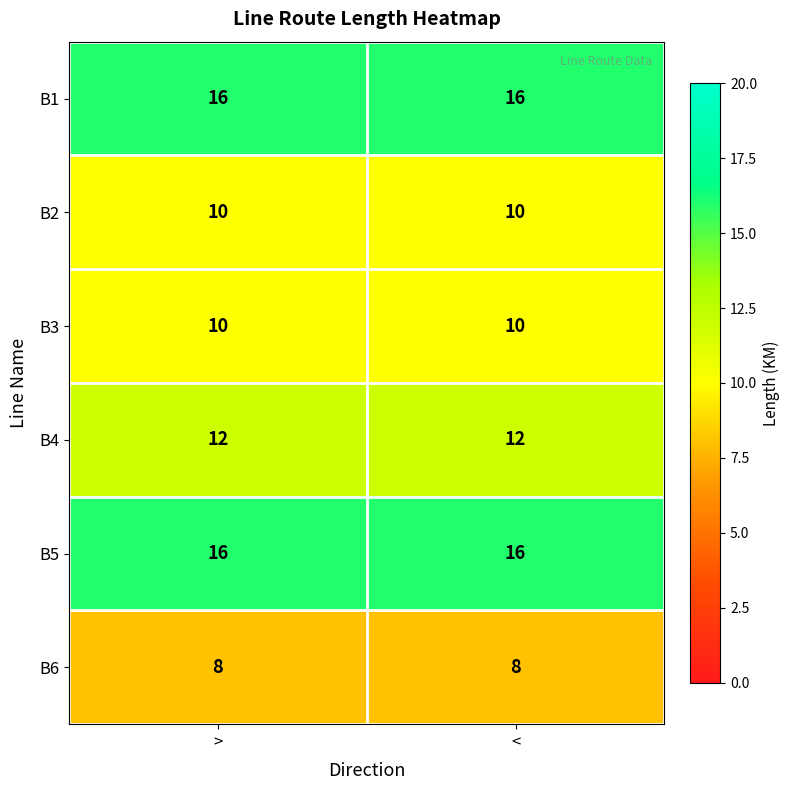

Reading left to right, what are all the values shown in this chart?

B1: 16	16
B2: 10	10
B3: 10	10
B4: 12	12
B5: 16	16
B6: 8	8